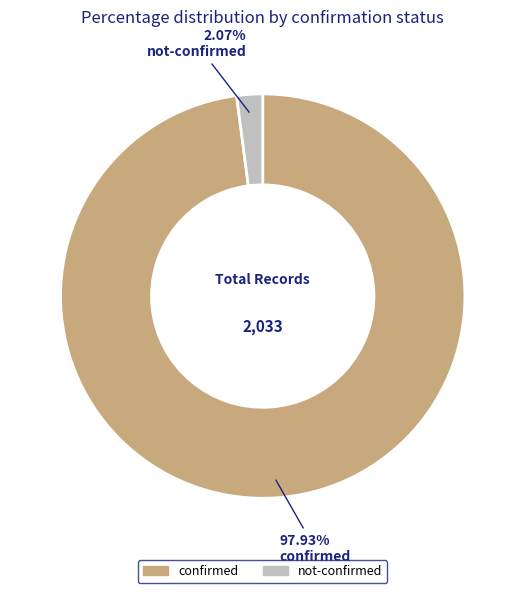

To the nearest percent, what is the difference between the largest and smallest slice percentages?

96%